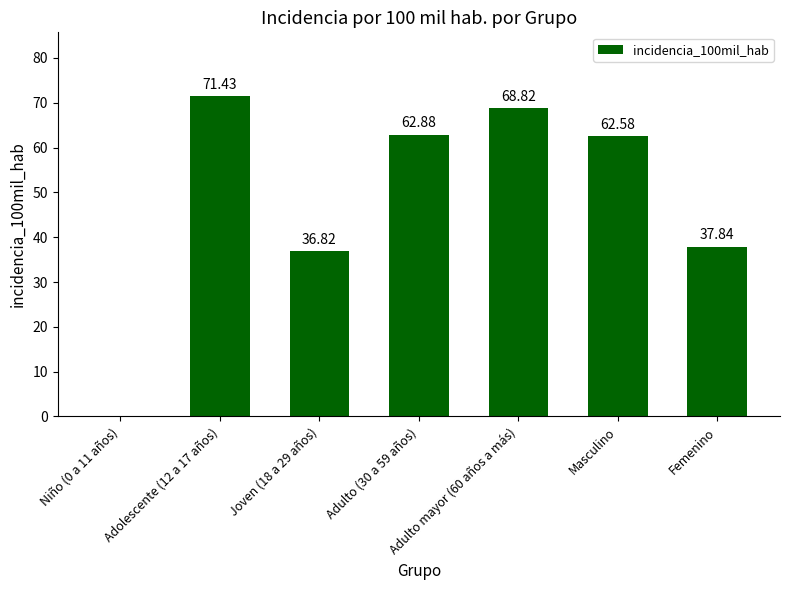

Approximately how many times larger is the value at Adulto (30 a 59 años) compared to Masculino?

1.0